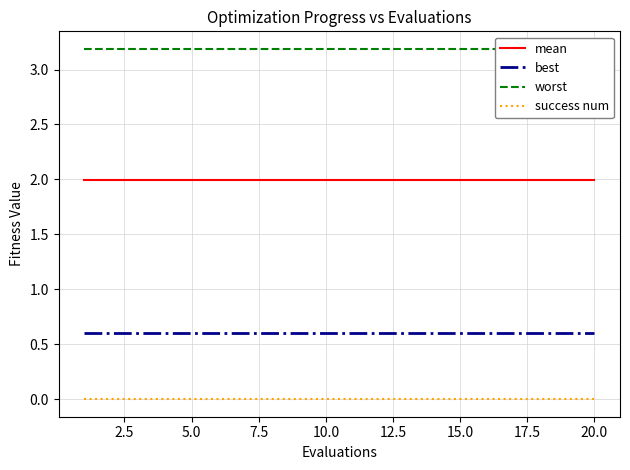

What is the minimum value for mean?

2.0